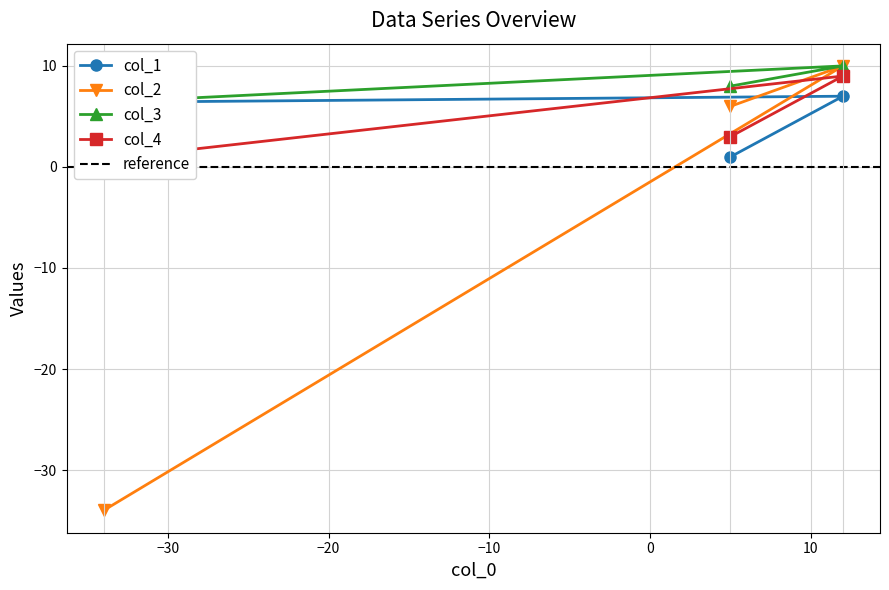

What is the maximum value for col_1?

7.0